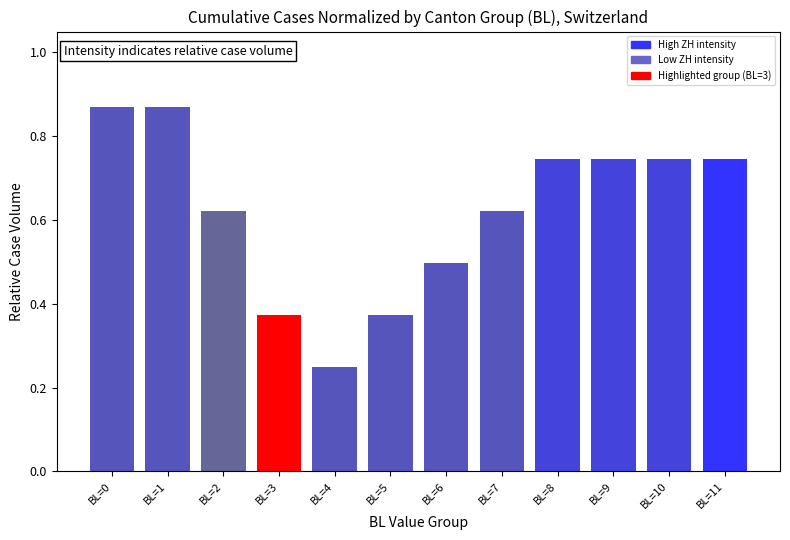

Which label corresponds to the smallest value in the chart?

BL=4